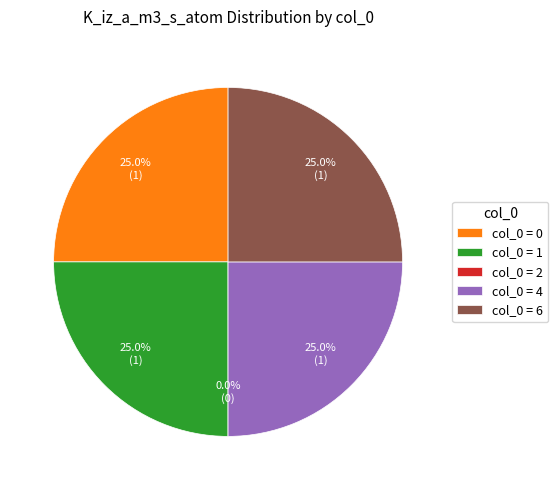

Is it true that 6 is 25% of the pie?

True